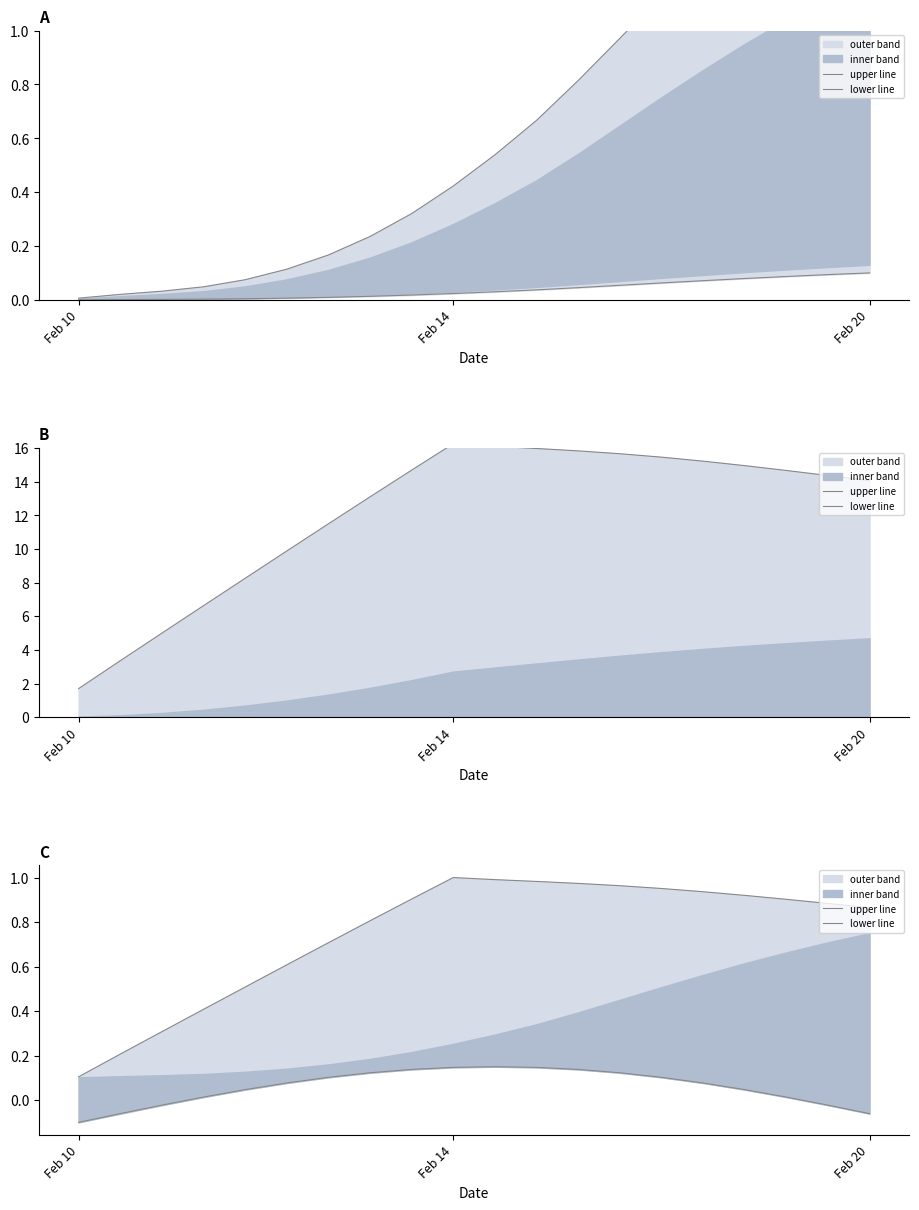

What is the spread (max minus min) of values at 12?

0.8